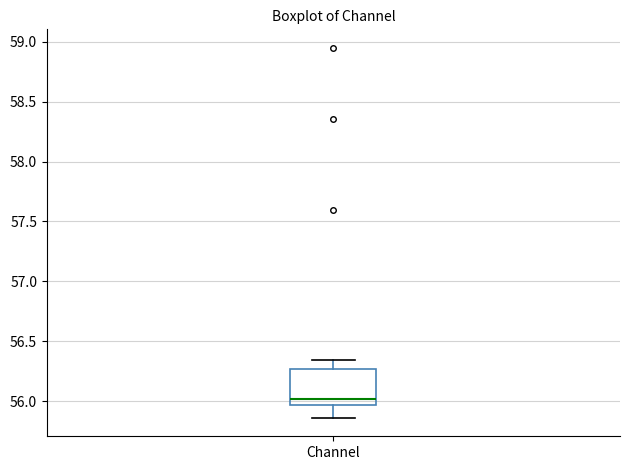

Read this box plot against the y-axis: the position of the median line, the range covered by the box, and the ends of both whiskers. The values are not printed on the chart, so give them approximately, as read against the axis.

median 56.00, box 55.95 to 56.25, whiskers 55.85 to 56.35